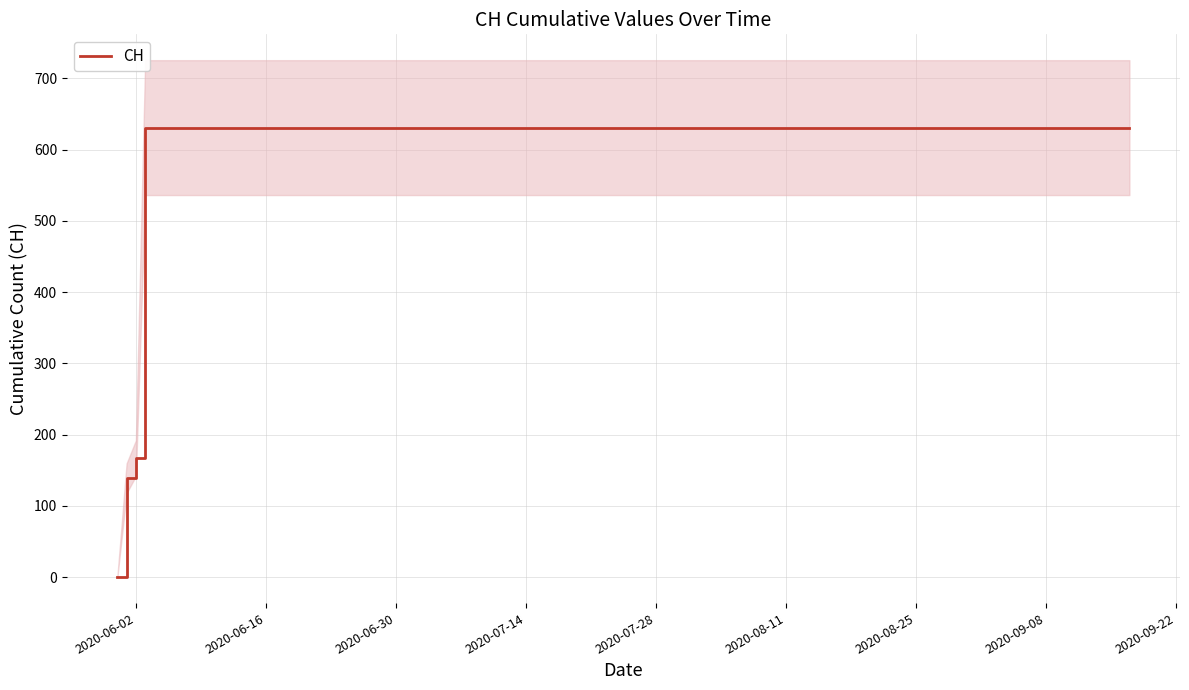

What is the highest value of the CH series?

631